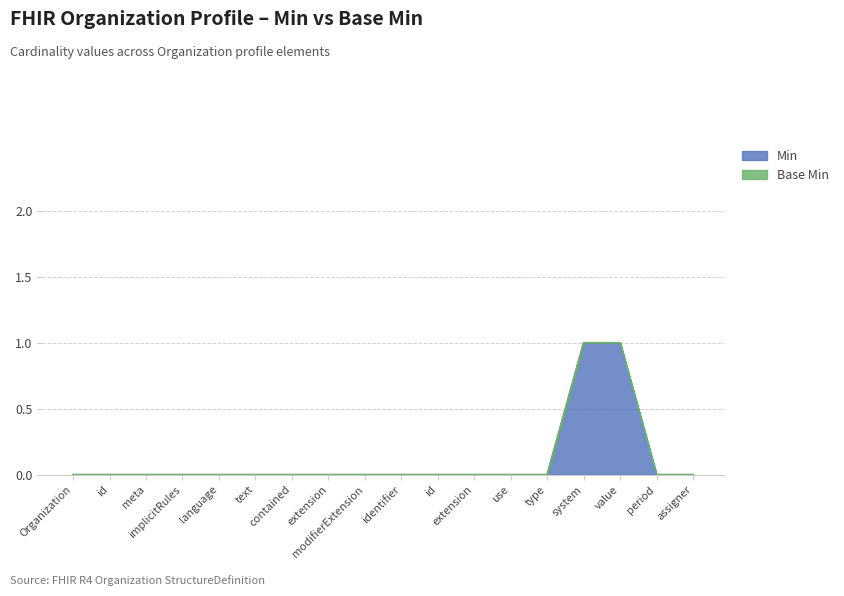

How many positive values are there?

2